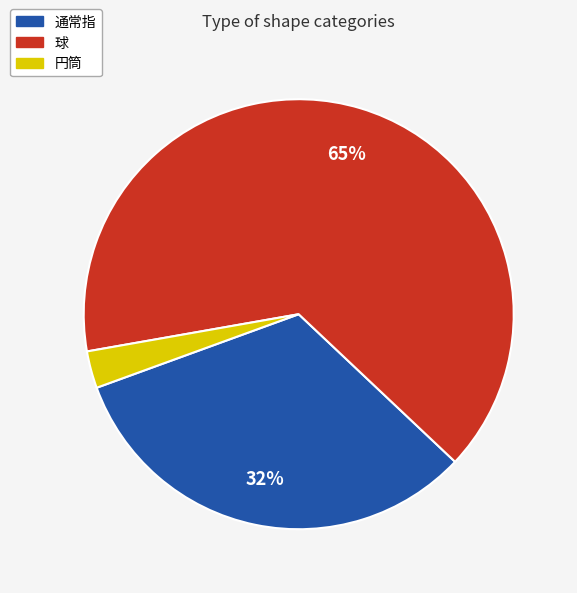

To the nearest percent, what portion does 球 represent?

65%